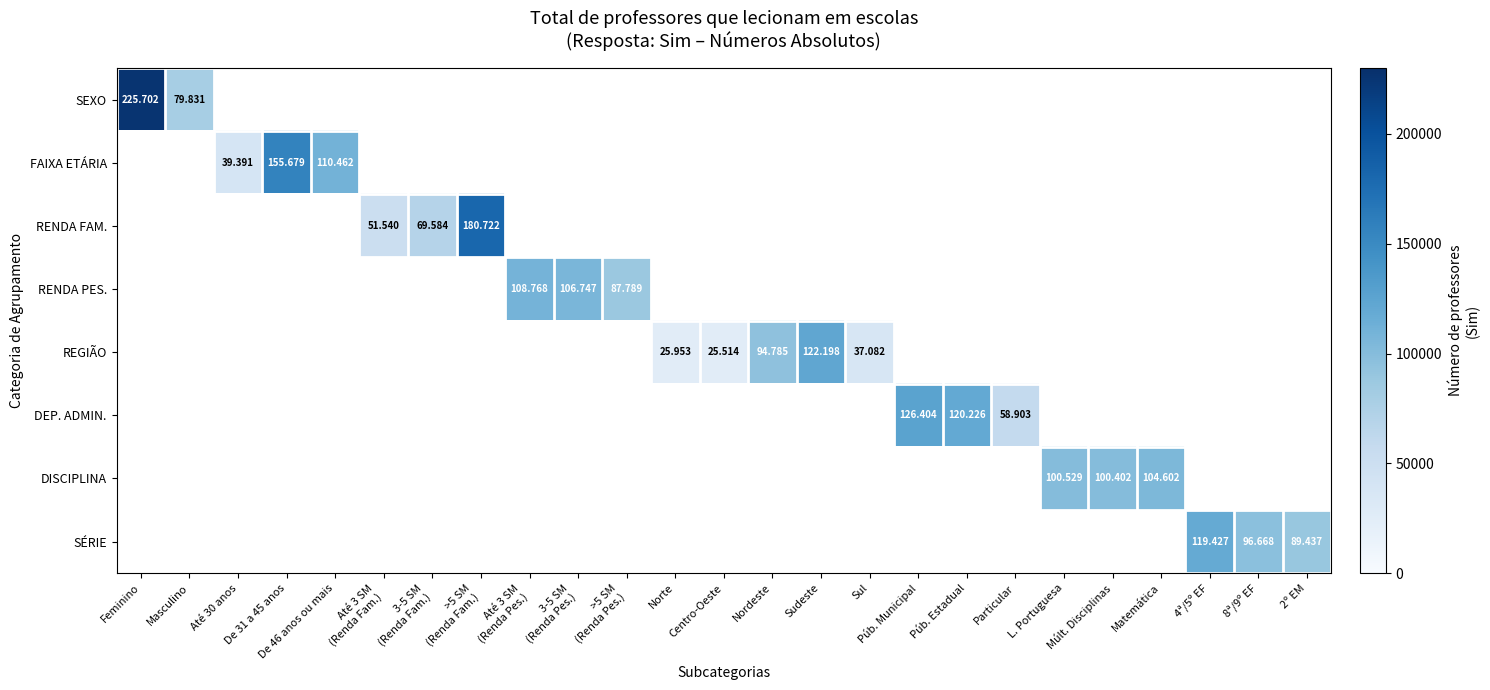

How many values in DEP. ADMIN. are above zero?

3